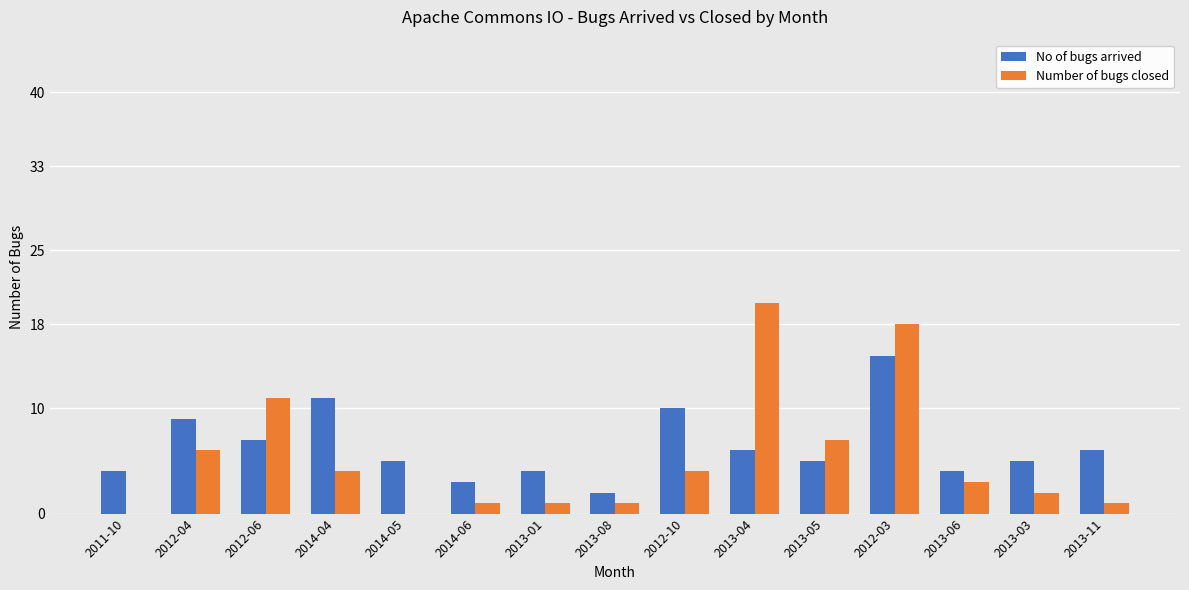

Count the number of categories in the chart.

15